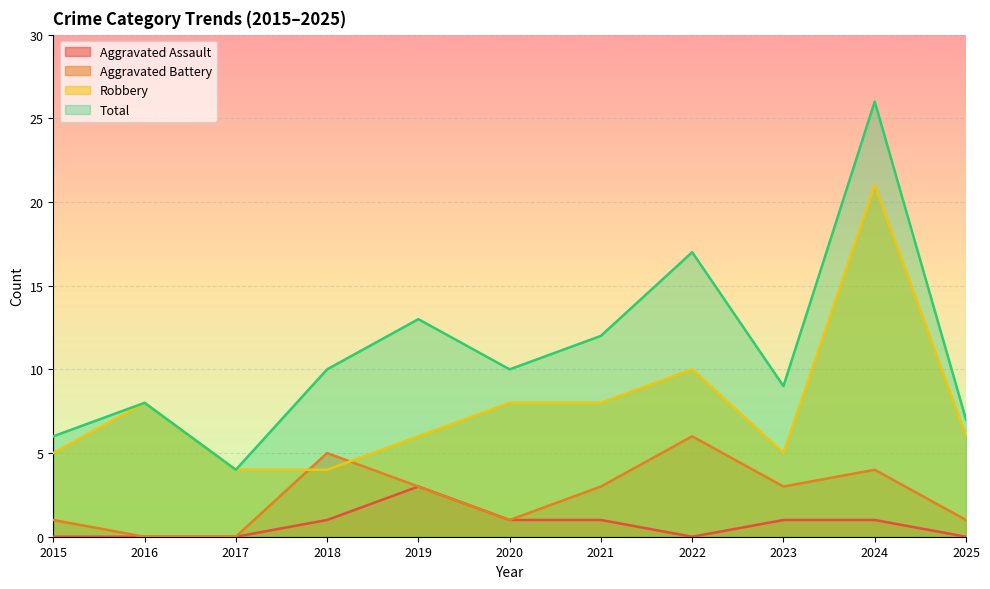

True or false: Aggravated Battery and Total cross at least once.

False